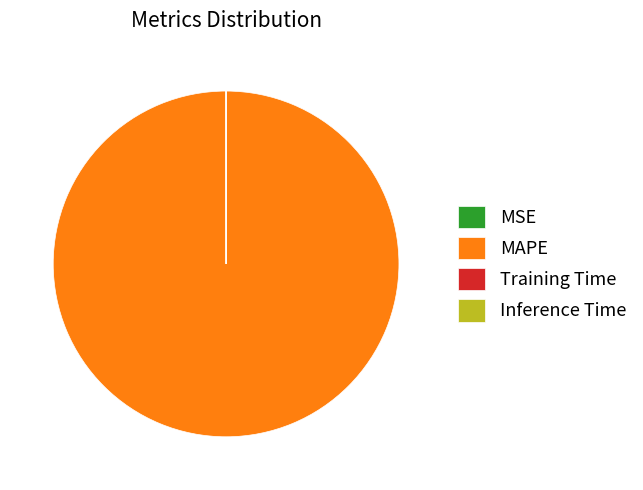

Which slice is the largest?

MAPE